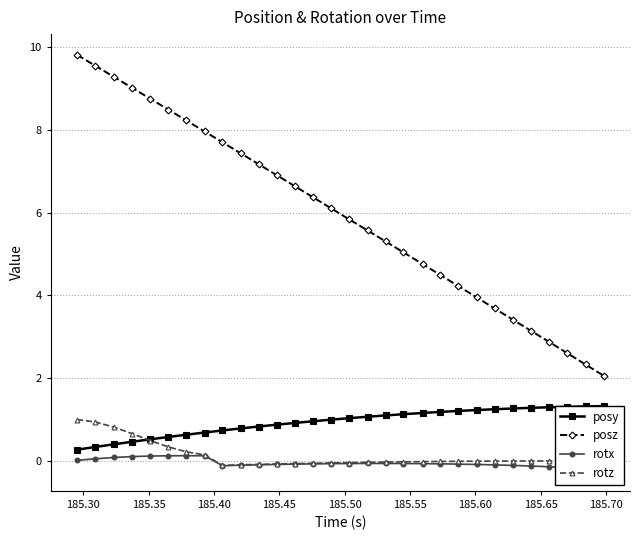

True or false: rotx has more than 2 points higher than both neighbors.

False